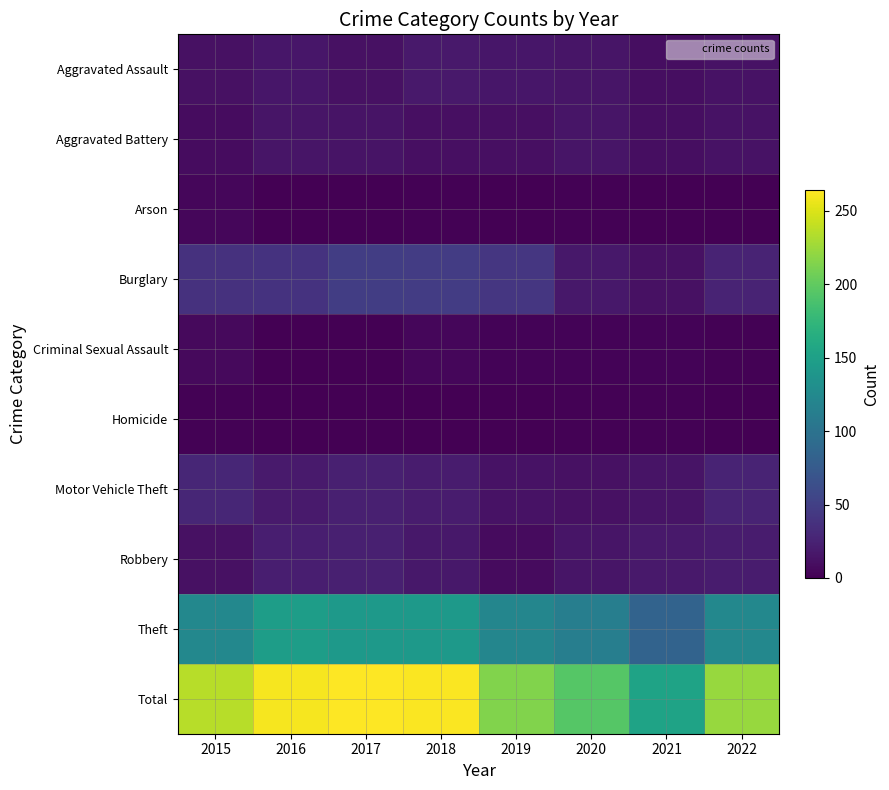

Which series has the largest total across all categories?

Total